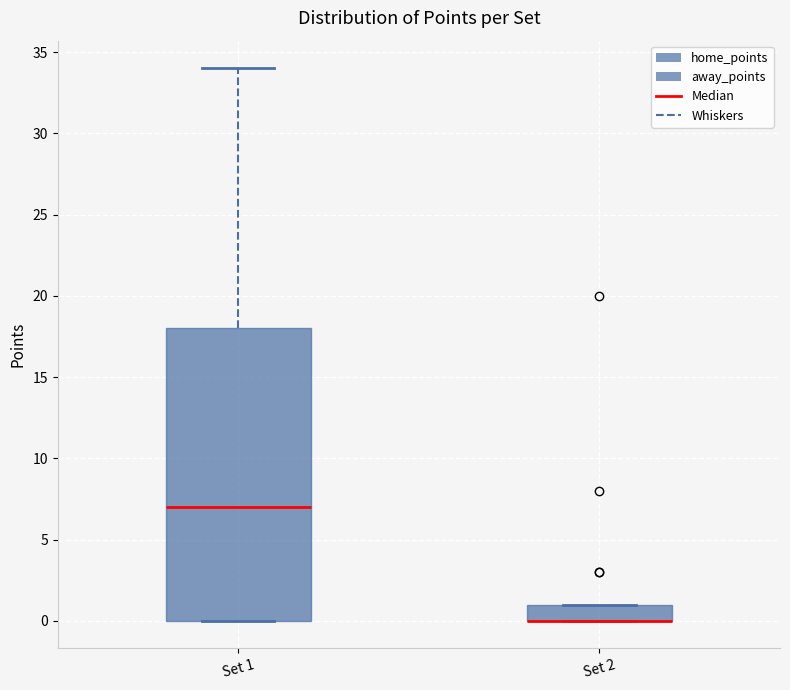

Reading left to right, transcribe this box plot: for each box, give where its median line is, the range the box spans, and where its two whiskers end, as read against the y-axis. The values are not printed on the chart, so give them approximately, as read against the axis.

Set 1: median 7, box 0 to 18, whiskers 0 to 34
Set 2: median 0 (drawn on the box's lower edge), box 0 to 1, whiskers 0 to 1